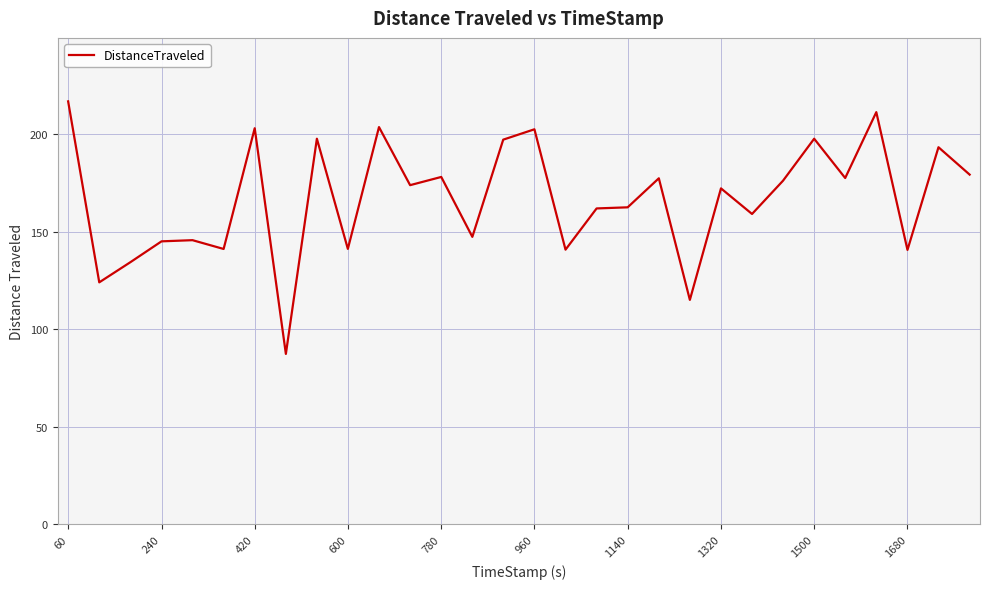

What is the smallest value displayed?

87.4